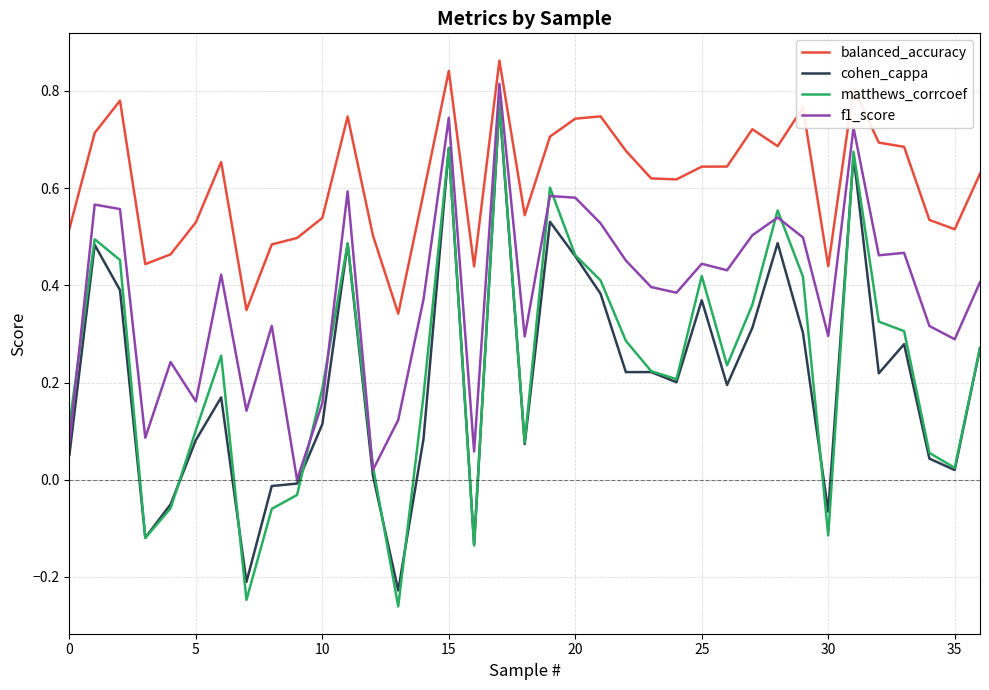

Which series has the largest range (max minus min)?

matthews_corrcoef